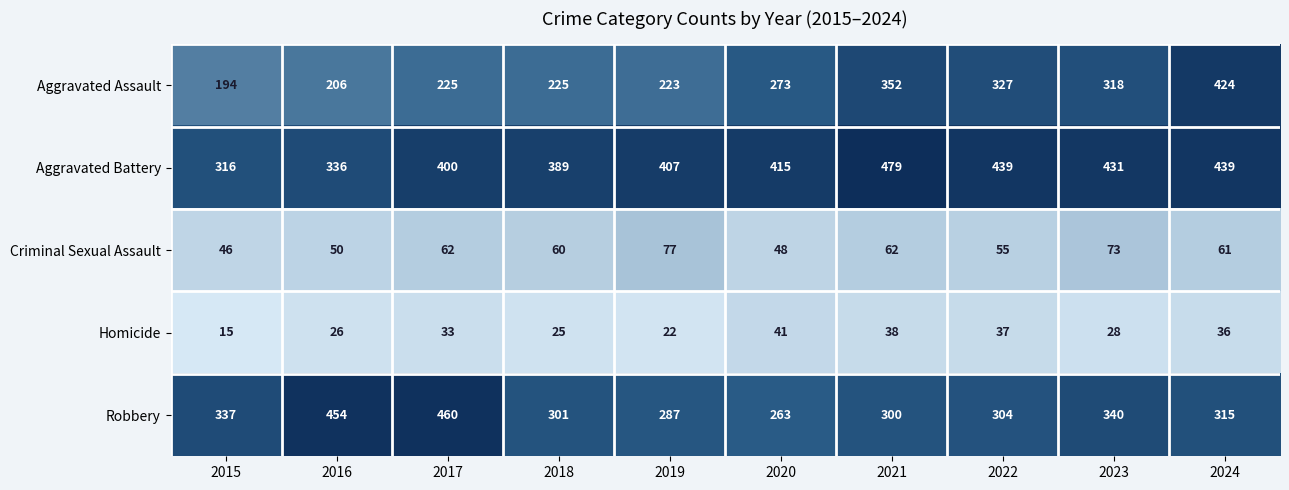

Which series changed the most between 2018 and 2023?

Aggravated Assault